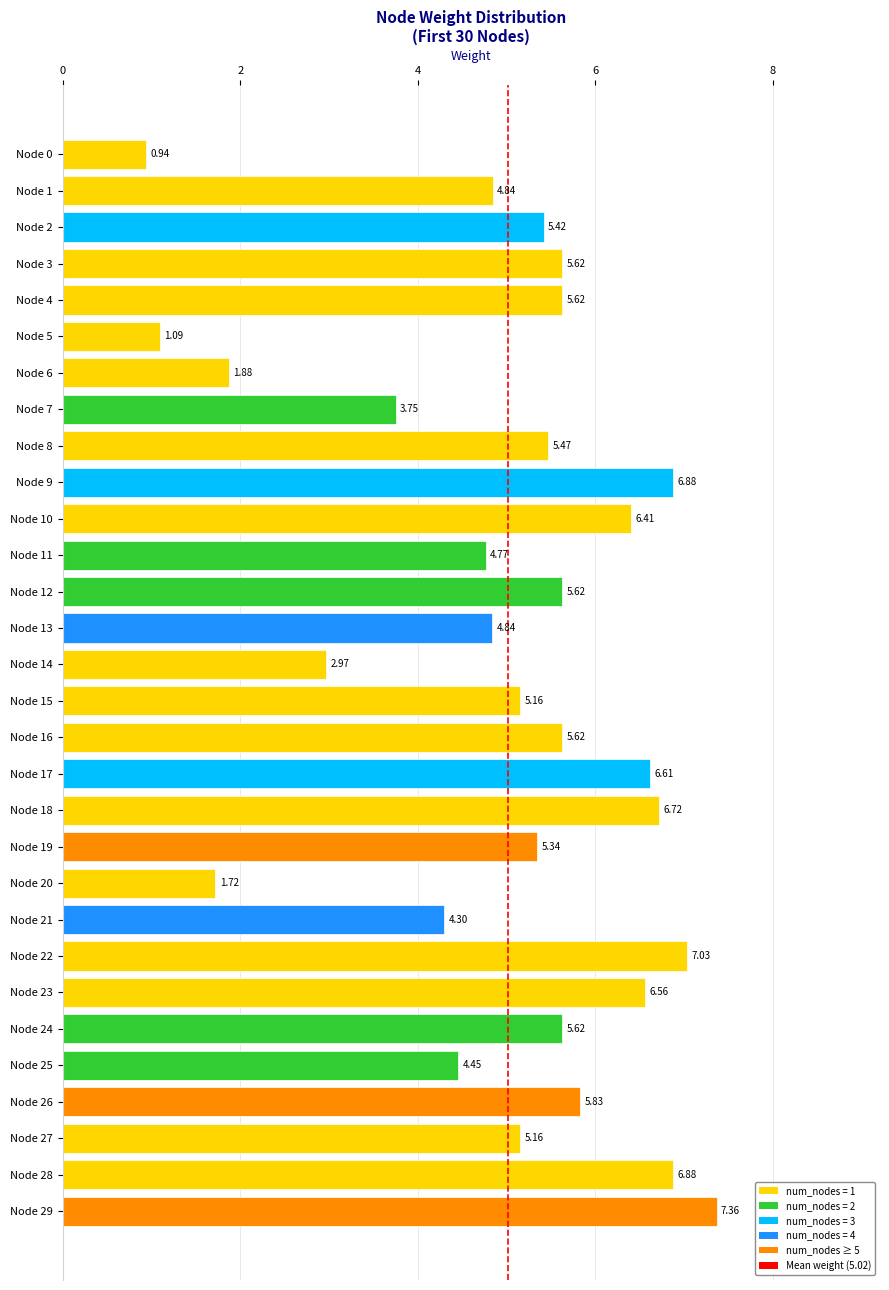

What is the difference between the second highest and minimum values?

6.1